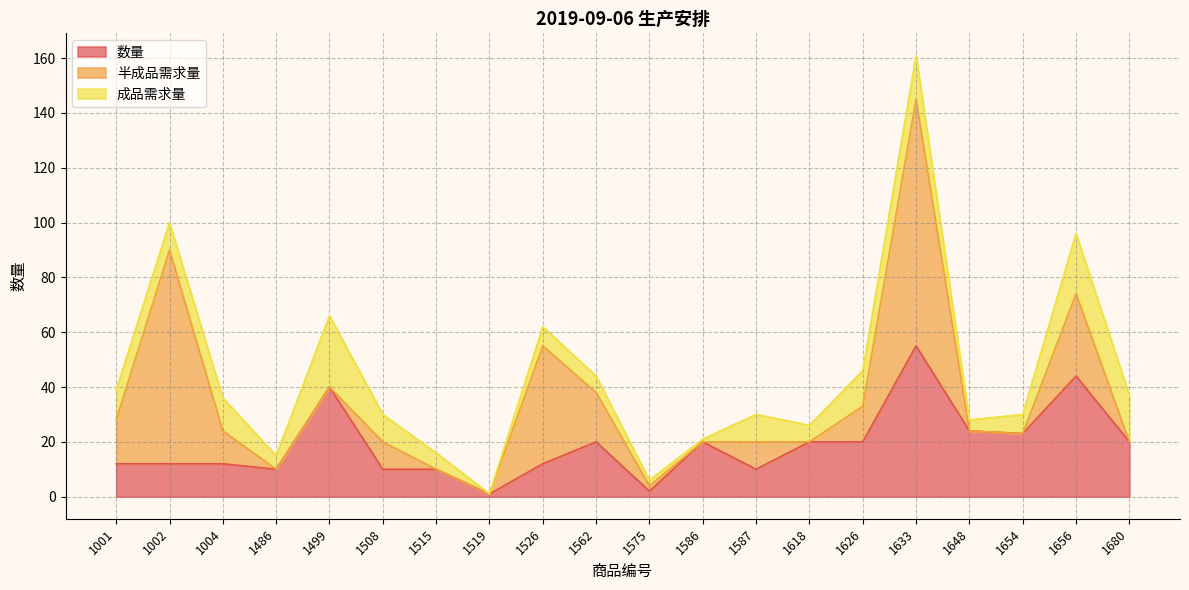

List the series in order of their peak value, highest first.

半成品需求量, 数量, 成品需求量